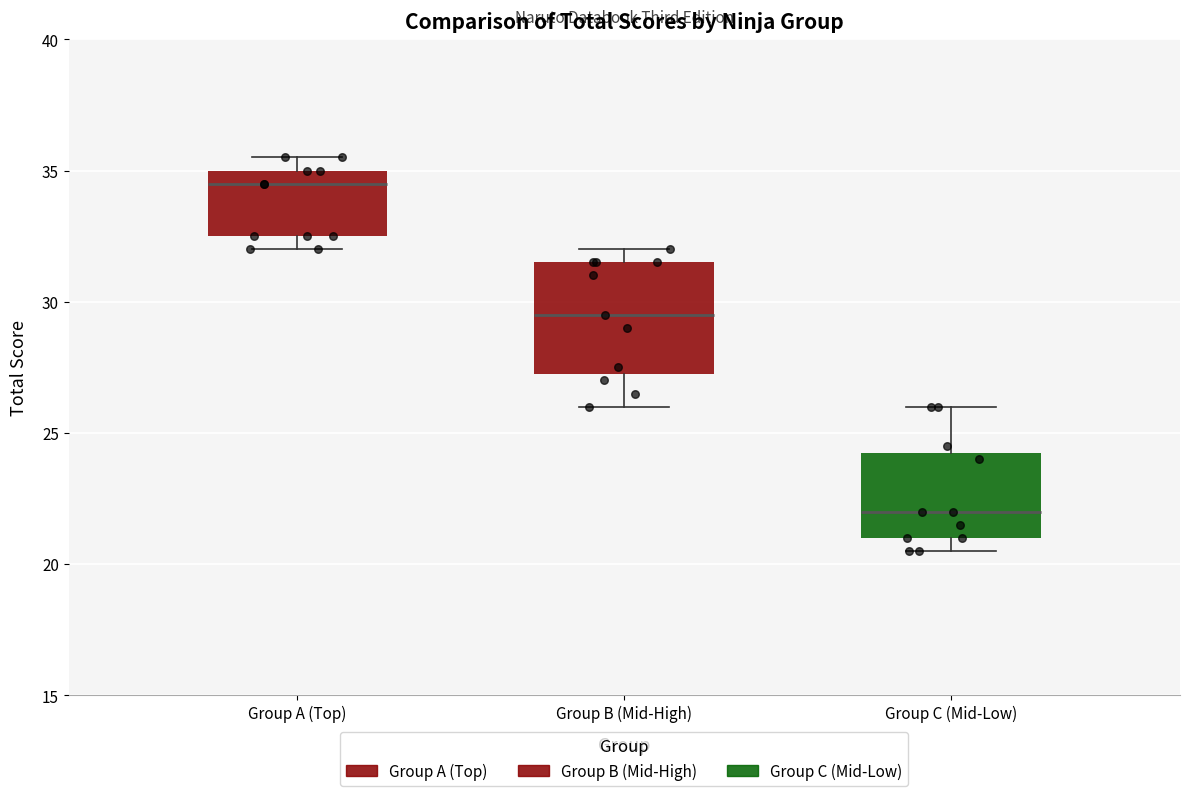

Where is the lower edge of the box for Group B (Mid-High) on the y-axis? The values are not printed on the chart, so give them approximately, as read against the axis.

27.5